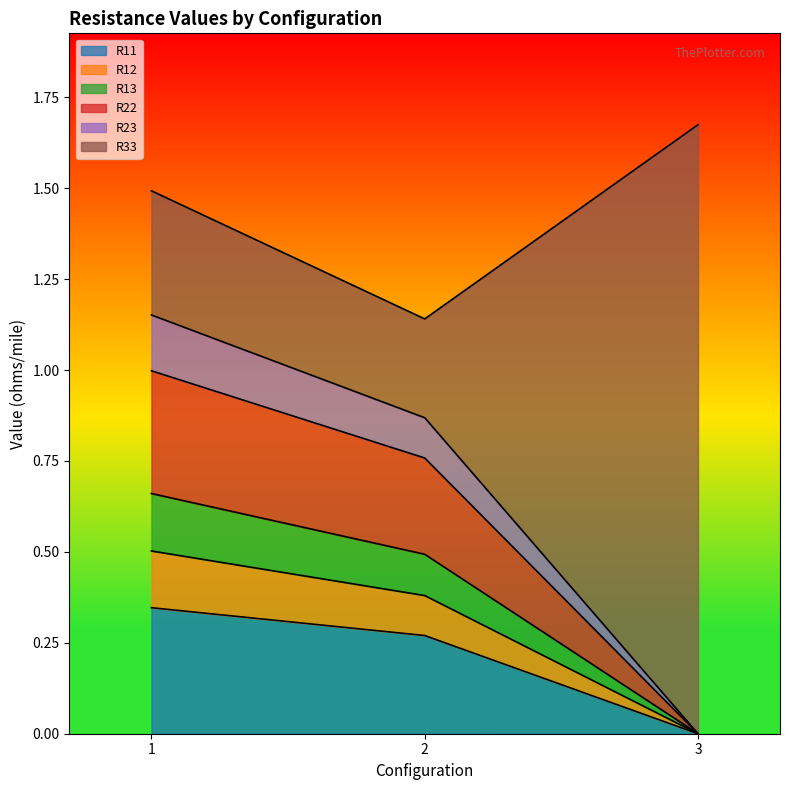

What is the value of the R22 point at the 2nd from the left?

0.8